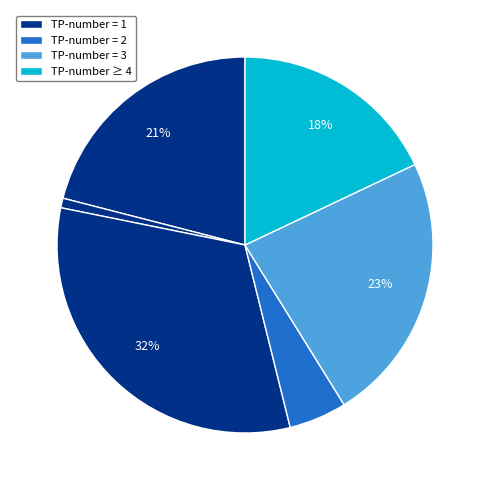

Is there any slice that represents more than half of the pie?

No